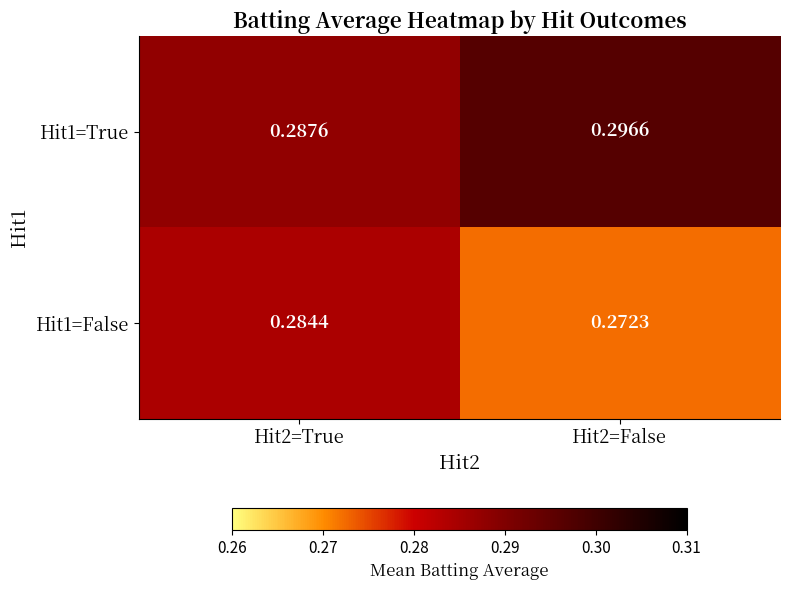

Is the value of Hit1=True at Hit2=False greater than the value of Hit1=False at Hit2=True?

Yes